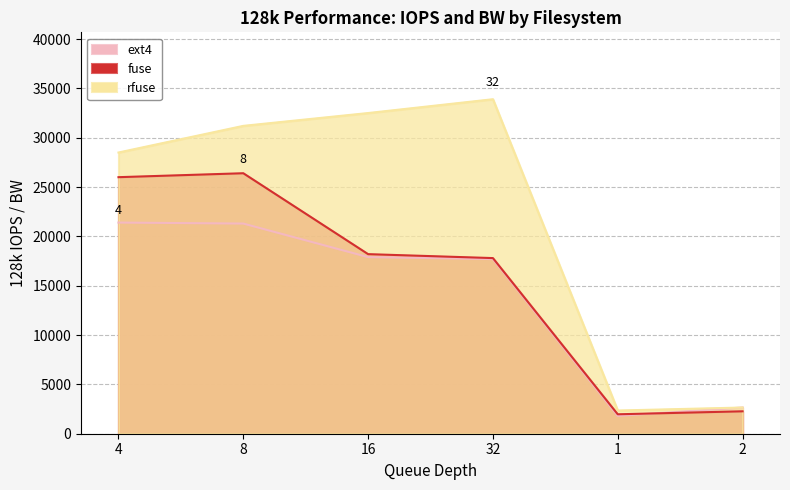

How many interior local peaks does the rfuse series have?

1